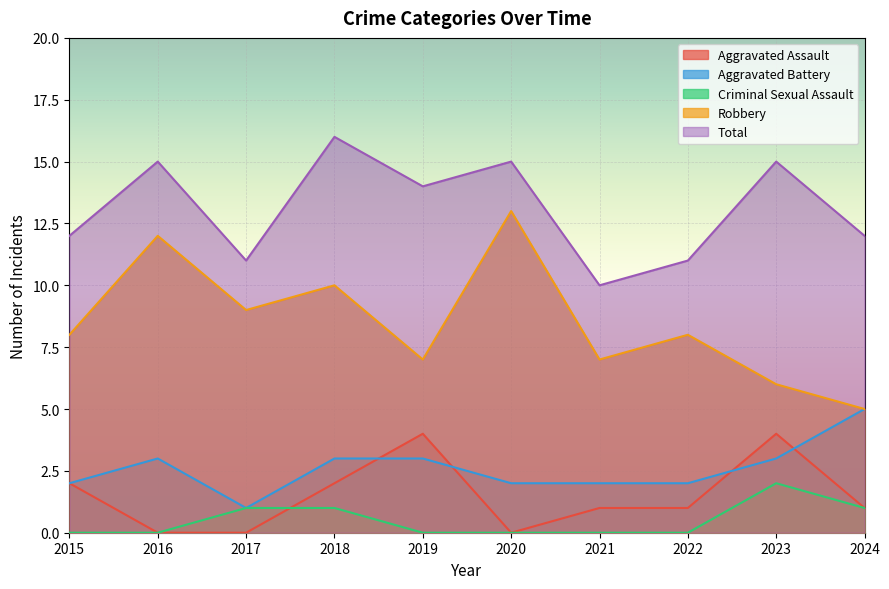

What value does the Robbery series have at 2020?

13